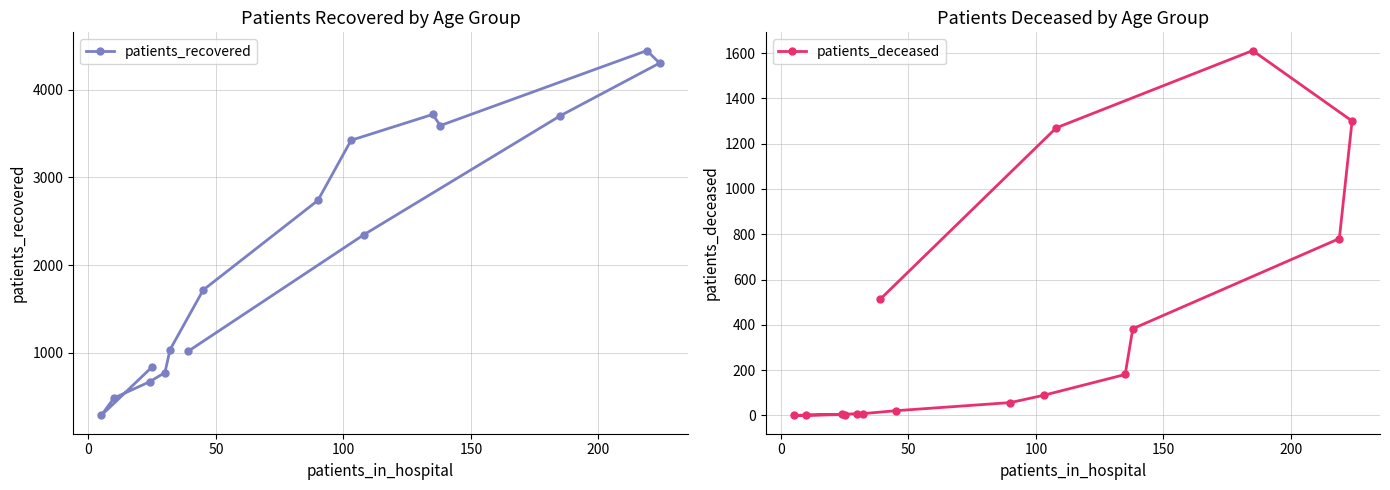

What is the value of the patients_recovered point at the 10th from the left?

3424